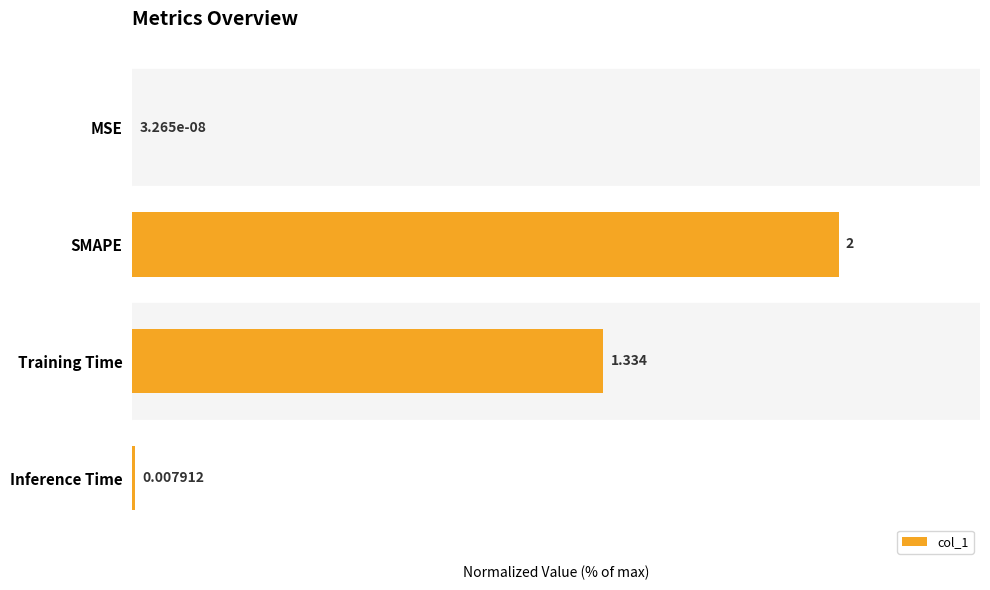

At which label is the value closest to 50?

Training Time